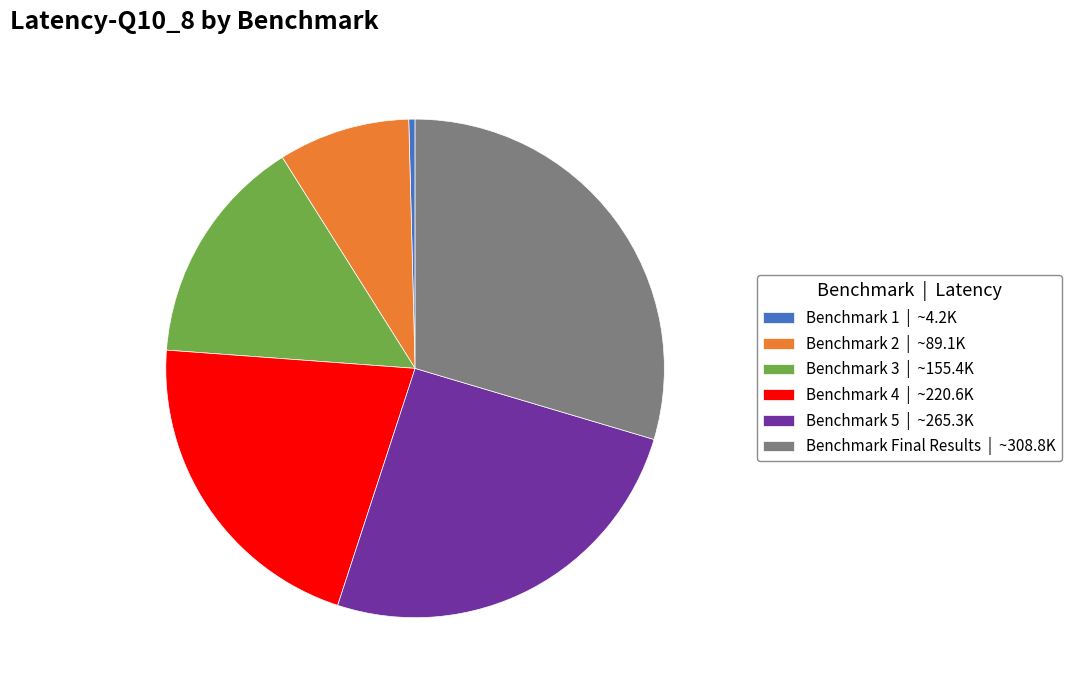

Is there a majority slice in this chart?

No